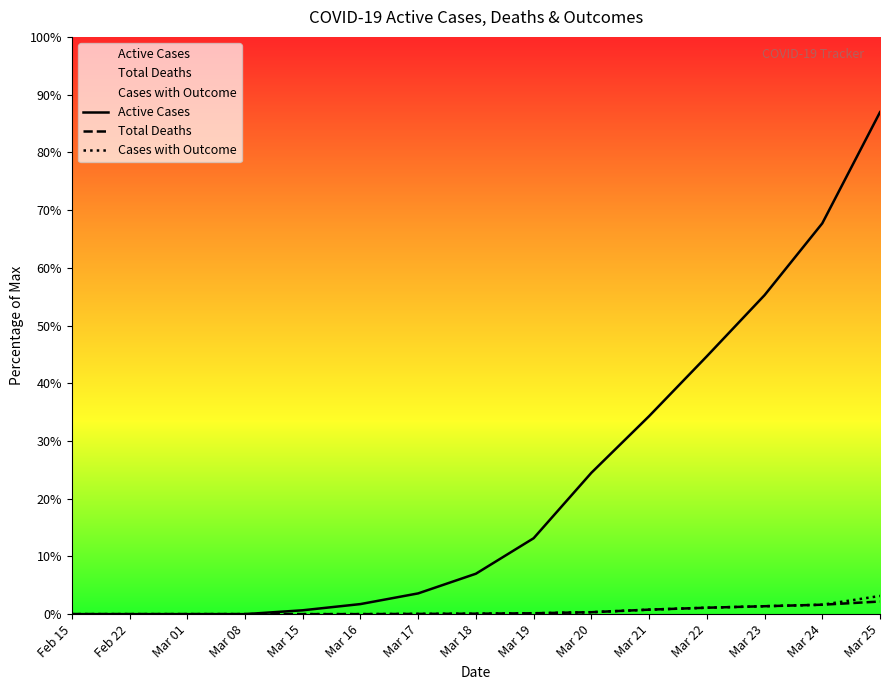

Reading left to right, transcribe all the data shown in this chart.

Active Cases: Feb 15=0	Feb 22=0	Mar 01=0	Mar 08=0	Mar 15=18	Mar 16=47	Mar 17=97	Mar 18=189	Mar 19=355	Mar 20=661	Mar 21=926	Mar 22=1206	Mar 23=1492	Mar 24=1828	Mar 25=2348
Total Deaths: Feb 15=0	Feb 22=0	Mar 01=0	Mar 08=0	Mar 15=0	Mar 16=0	Mar 17=1	Mar 18=2	Mar 19=4	Mar 20=9	Mar 21=21	Mar 22=30	Mar 23=37	Mar 24=44	Mar 25=59
Cases with Outcome: Feb 15=0	Feb 22=0	Mar 01=0	Mar 08=0	Mar 15=0	Mar 16=0	Mar 17=1	Mar 18=2	Mar 19=4	Mar 20=9	Mar 21=21	Mar 22=30	Mar 23=37	Mar 24=44	Mar 25=85